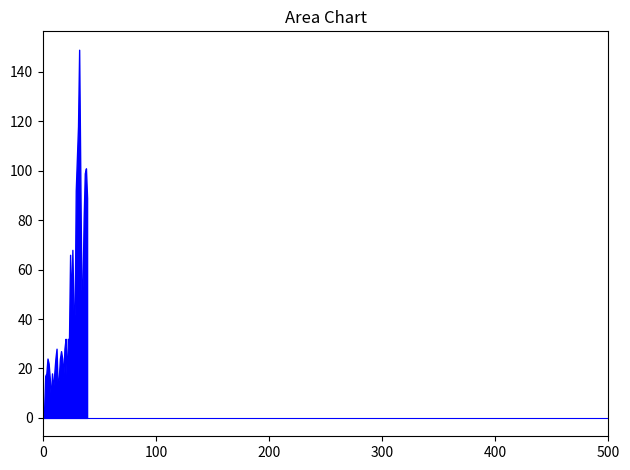

What is the maximum value shown in the chart?

149